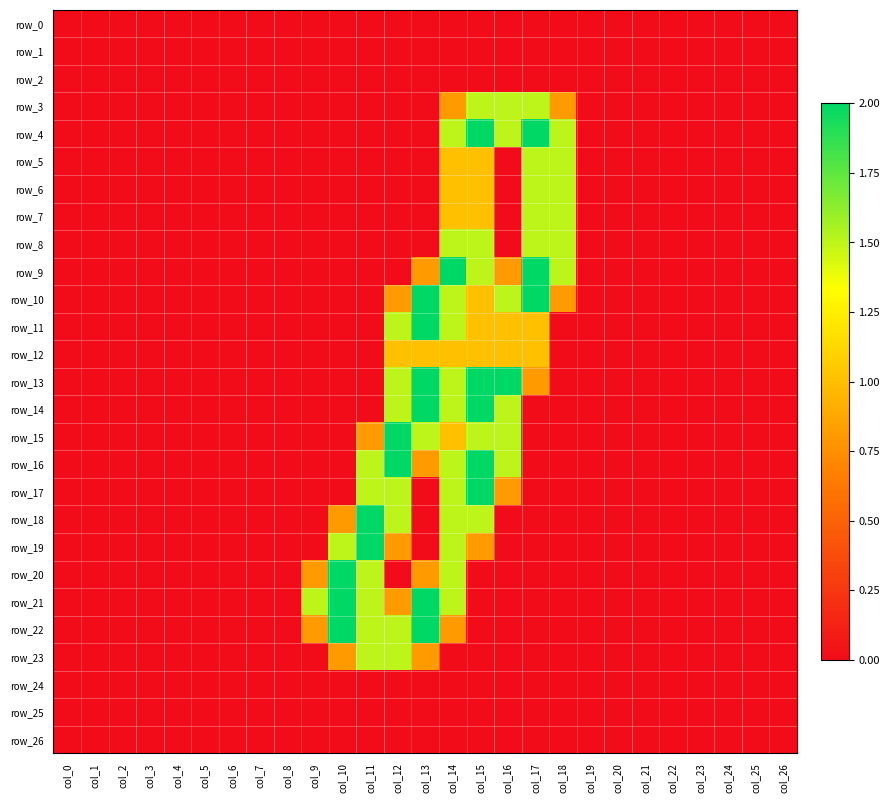

The value of row_14 at col_10 is 0.0. True or false?

True